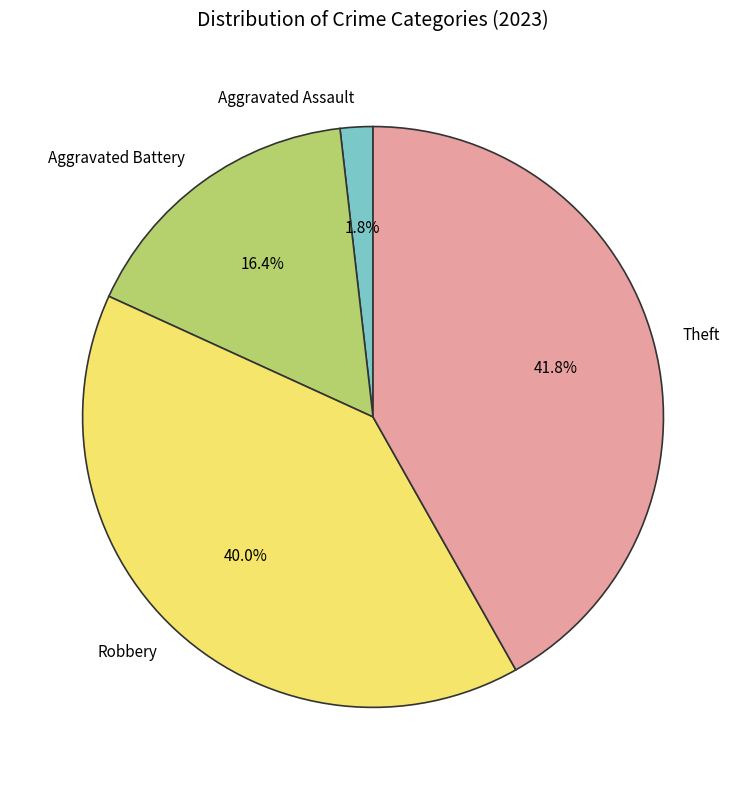

To the nearest percent, what is the difference between the largest and smallest slice percentages?

40%